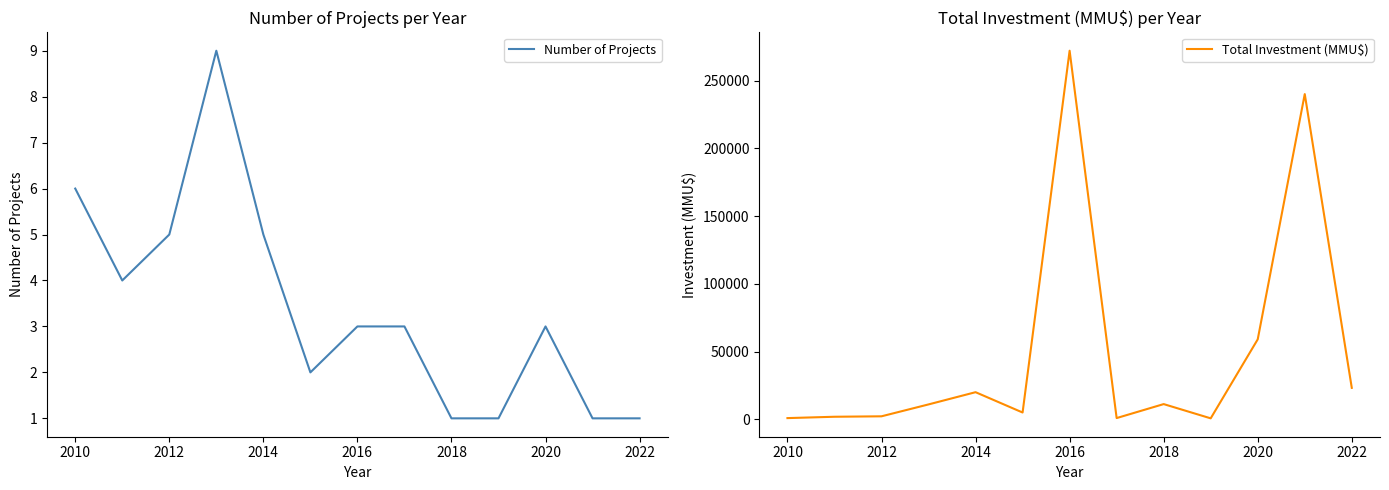

How many data points in Number of Projects are above 3?

5